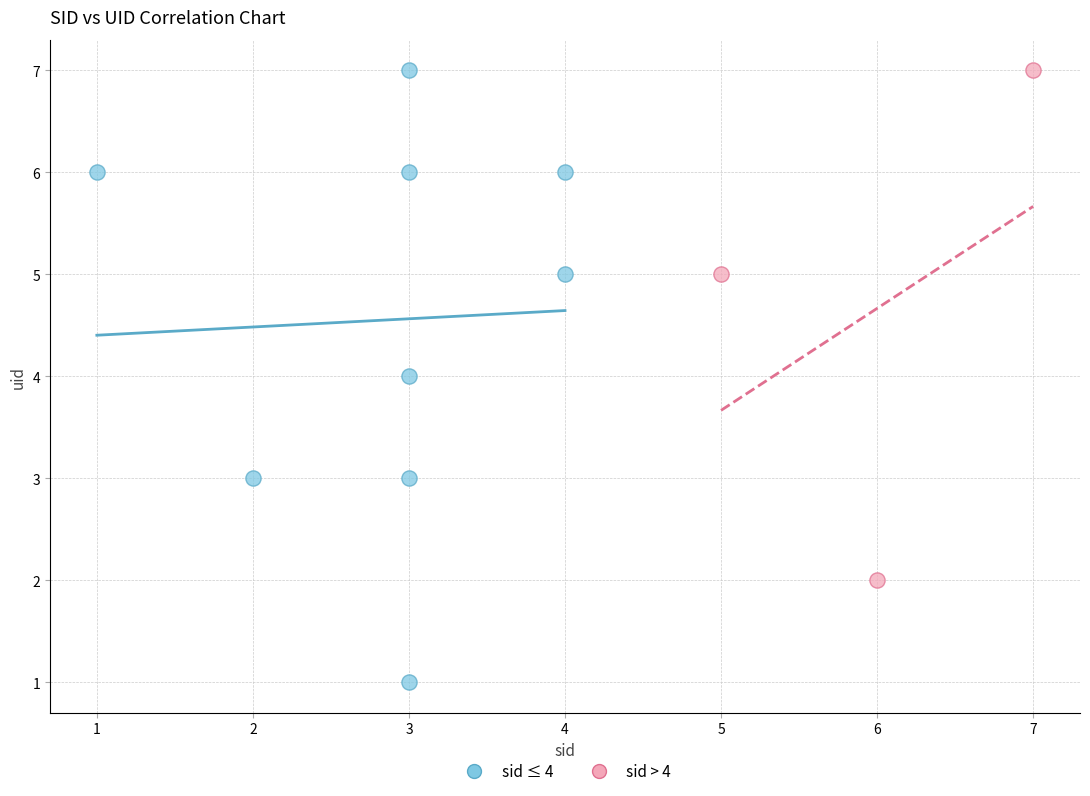

Which series contains the lowest Y value?

sid ≤ 4